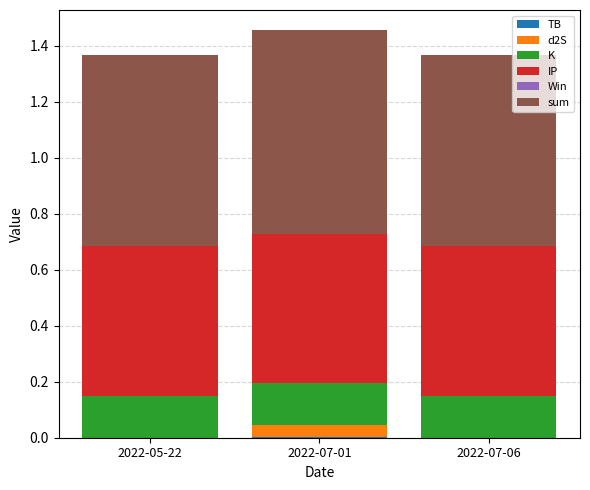

List the series in order of their peak value, highest first.

sum, IP, K, d2S, TB, Win